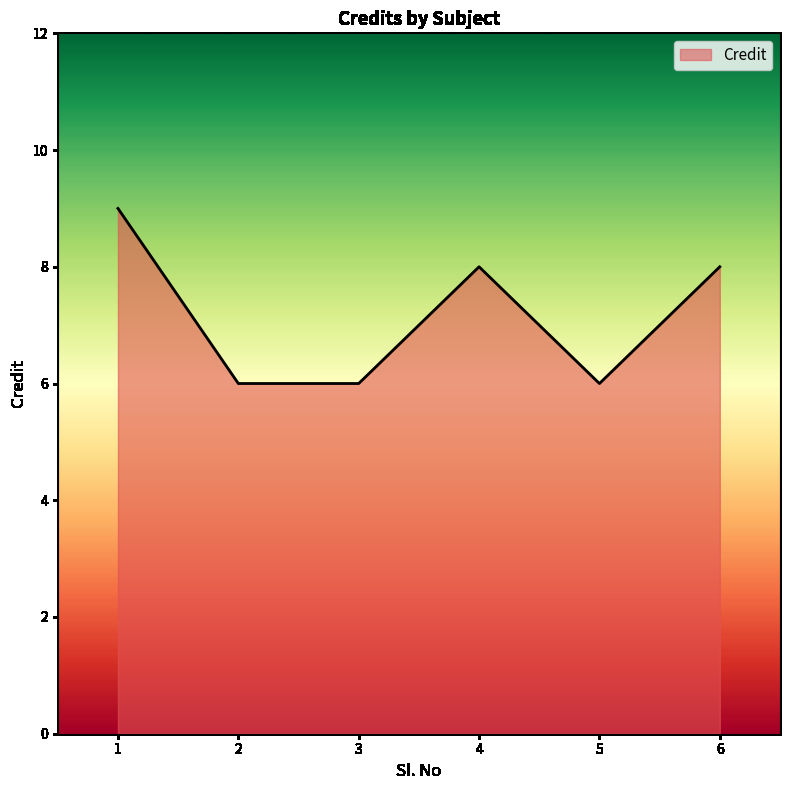

Does the chart have visible grid lines?

No